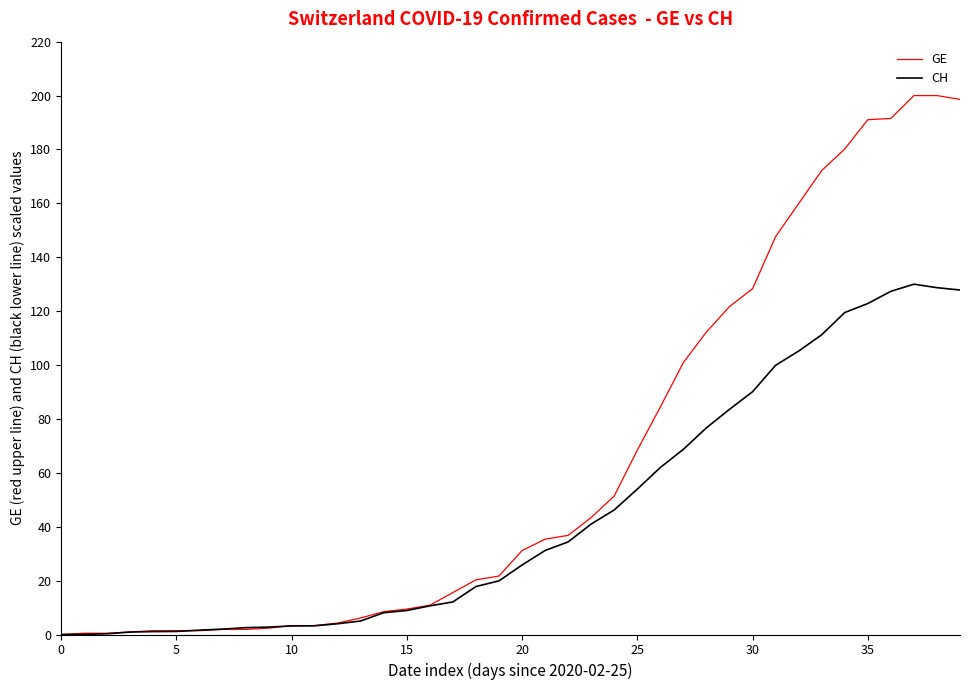

Which series has the largest range (max minus min)?

GE